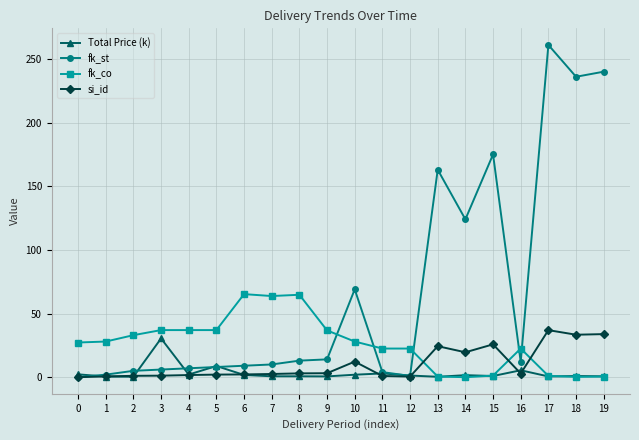

The fk_st series shows 240.0 at 19. True or false?

True